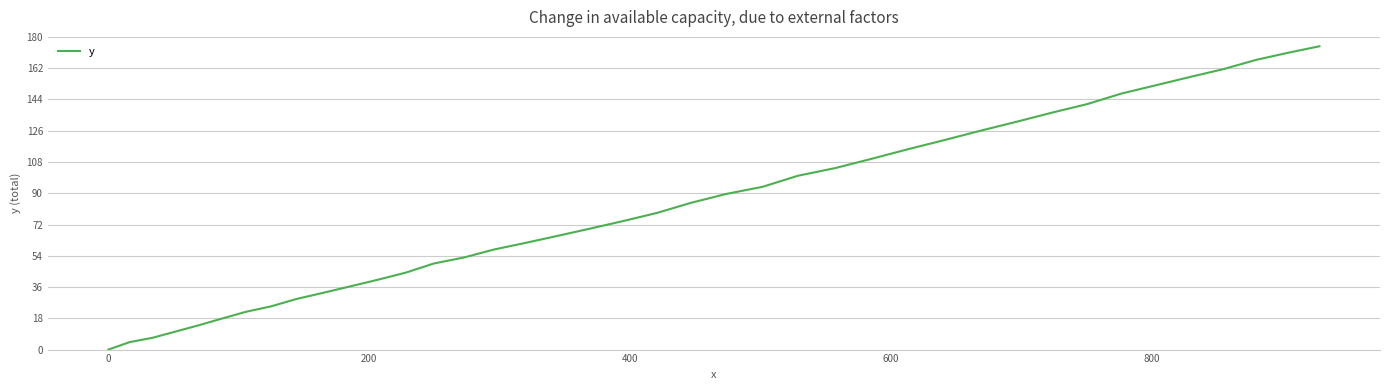

What is the difference between the maximum and minimum values?

174.6